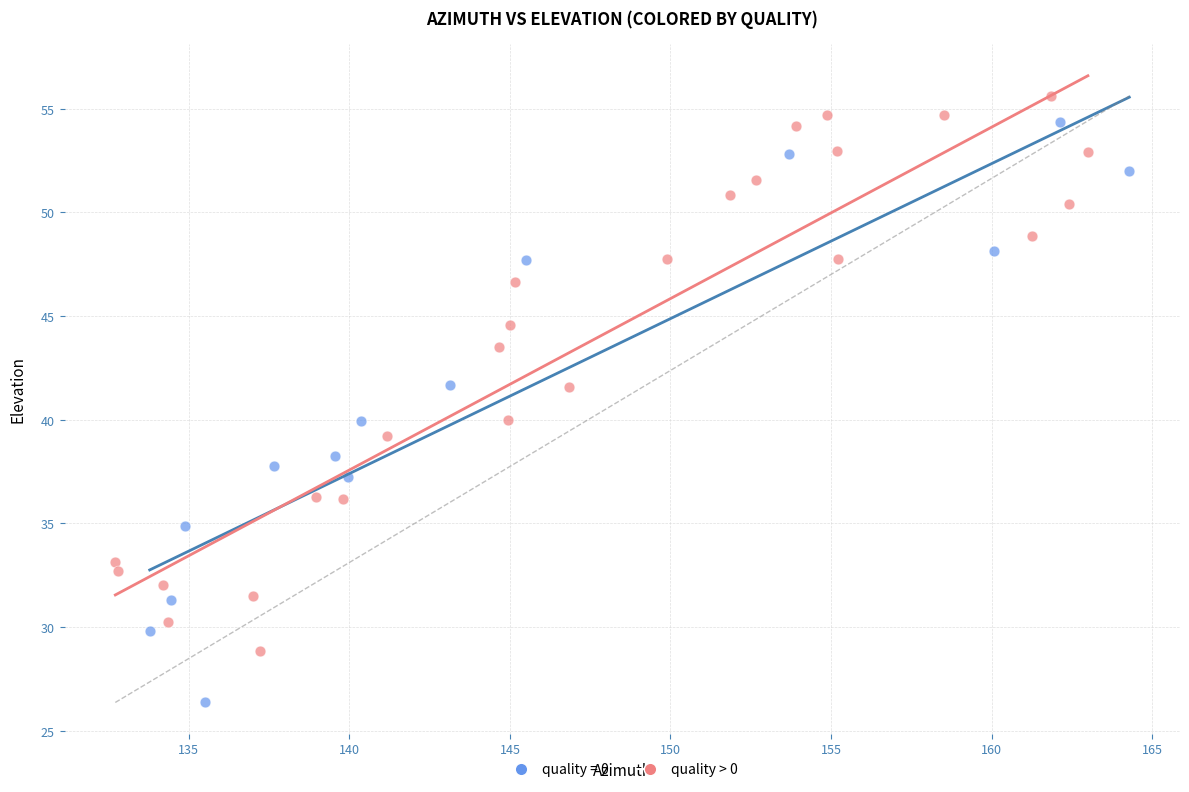

Which series contains the lowest Y value?

quality = 0